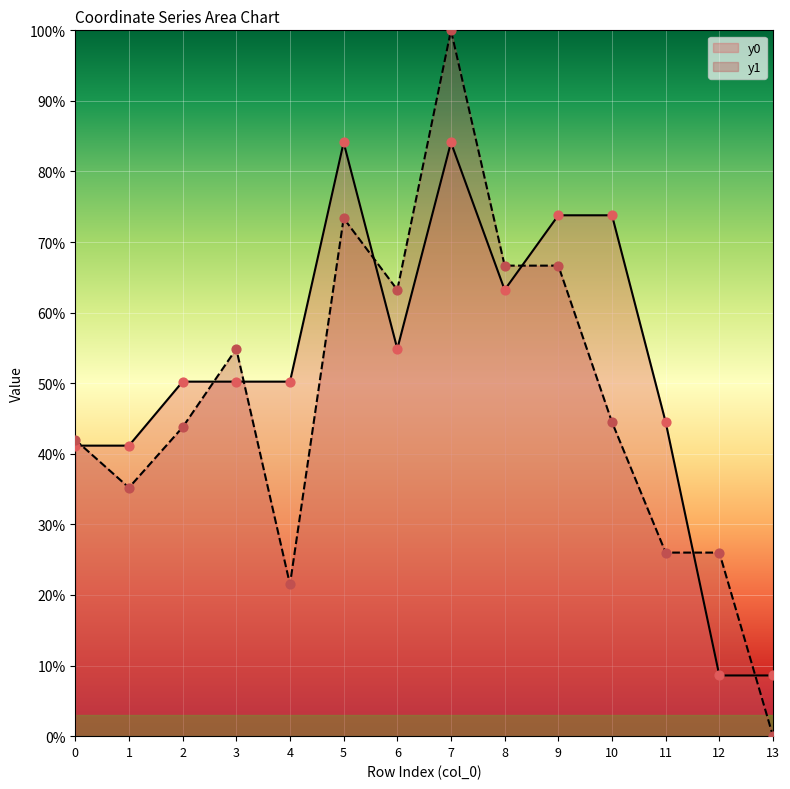

Which series has the largest Y range (max minus min)?

y1